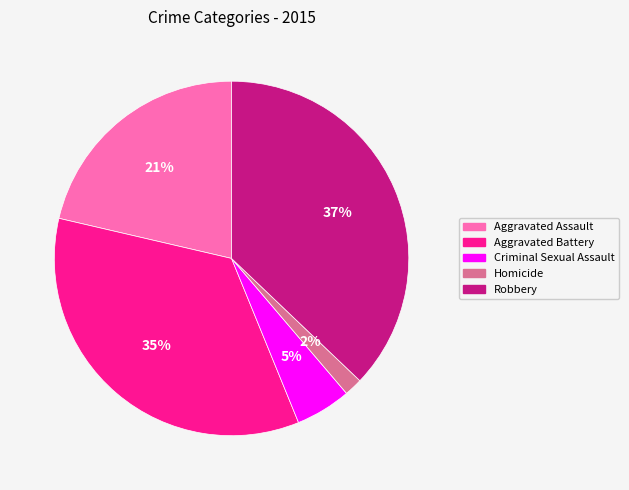

Do Homicide and Aggravated Assault together represent more than half of the pie?

No